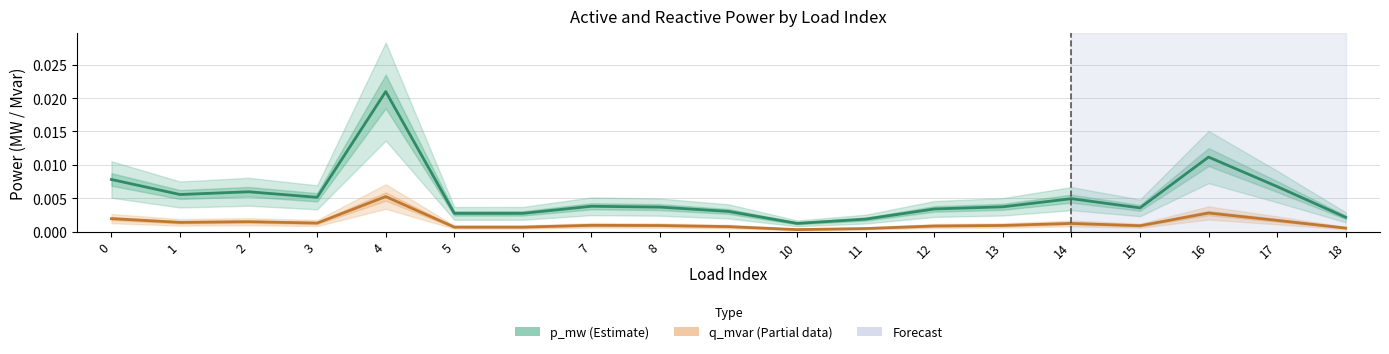

How many interior local valleys does the p_mw (Estimate) series have?

5